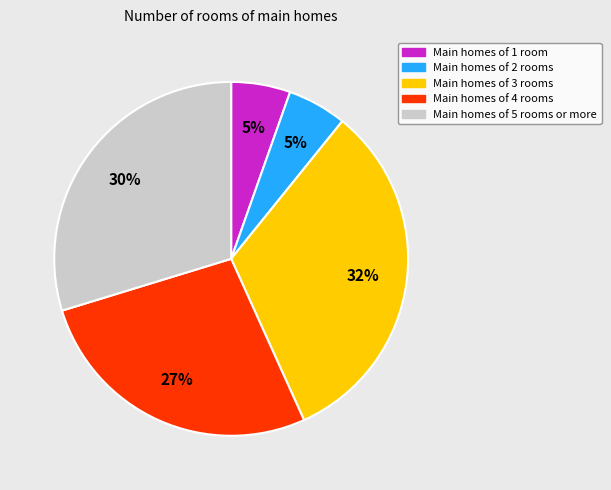

Does any single category account for the majority?

No